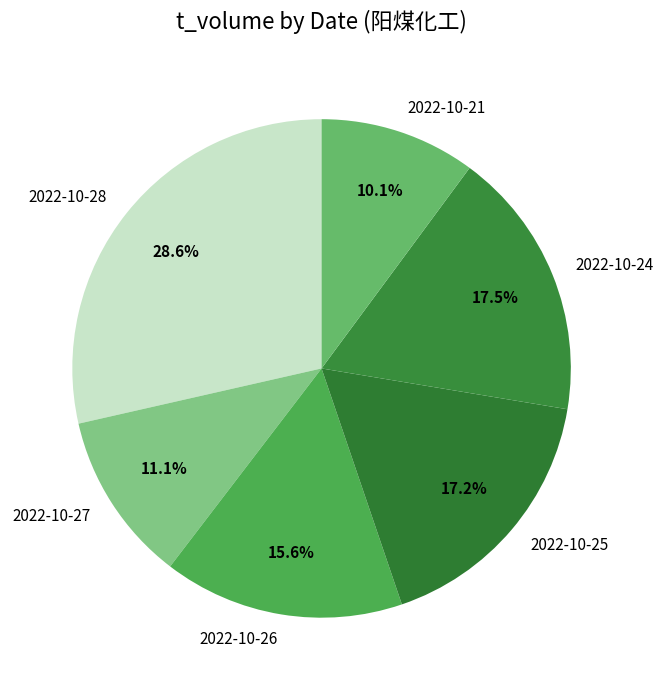

Is there any slice that represents more than half of the pie?

No